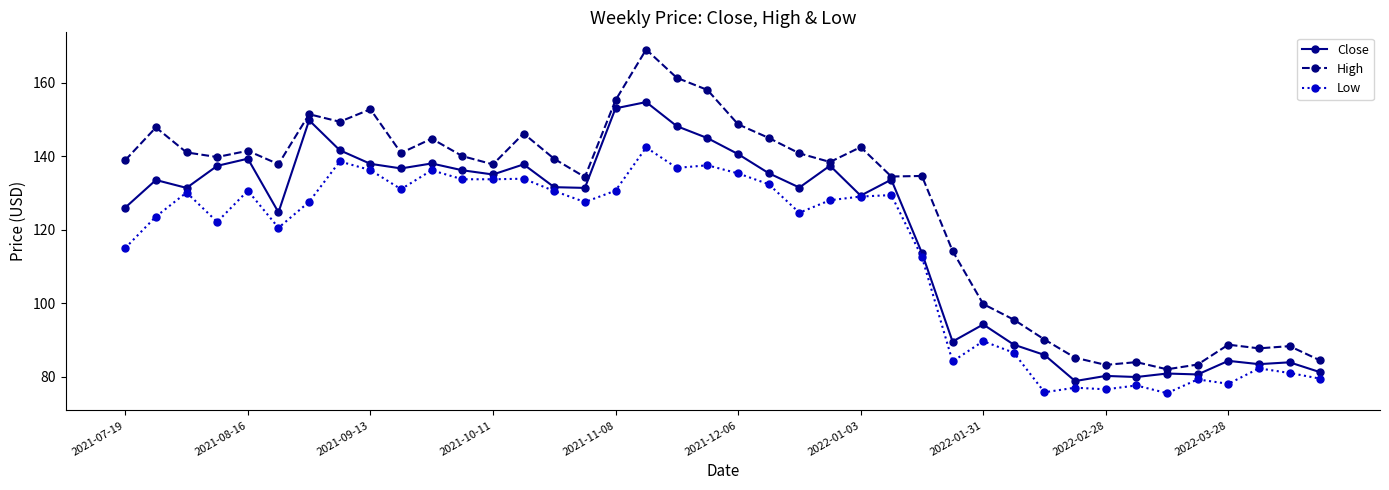

What is the sum of all Low values?

4551.7